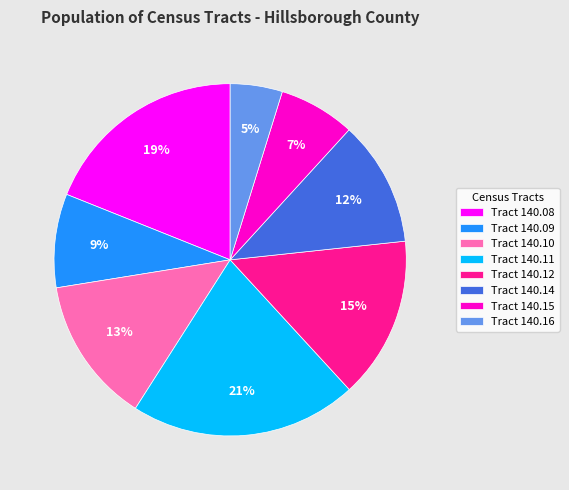

Rank the categories by value from highest to lowest.

Tract 140.11, Tract 140.08, Tract 140.12, Tract 140.10, Tract 140.14, Tract 140.09, Tract 140.15, Tract 140.16